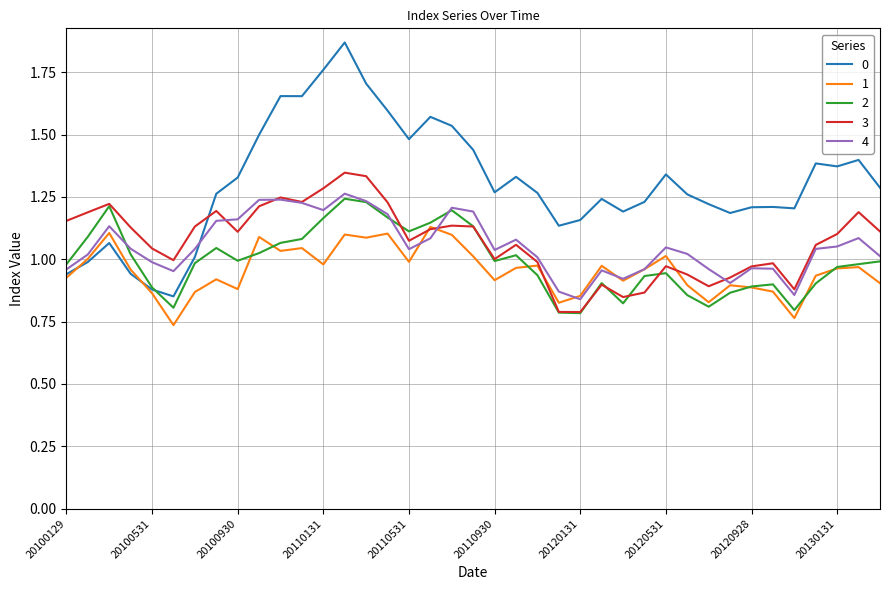

How many times do 0 and 3 cross each other?

1